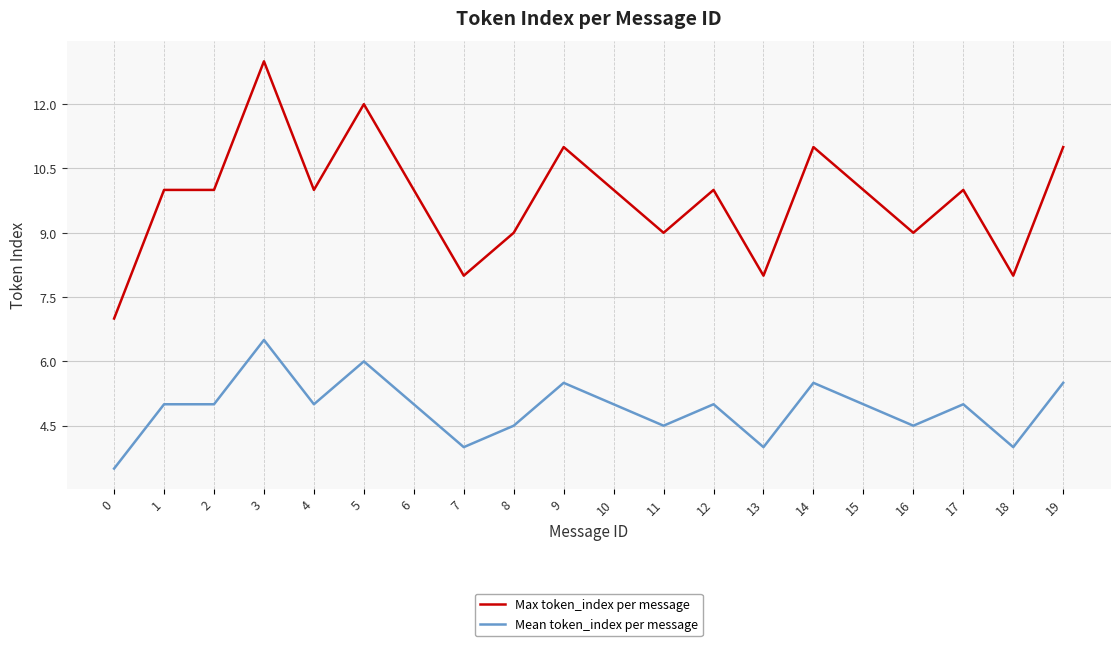

Read the Mean token_index per message value at 0.

3.5